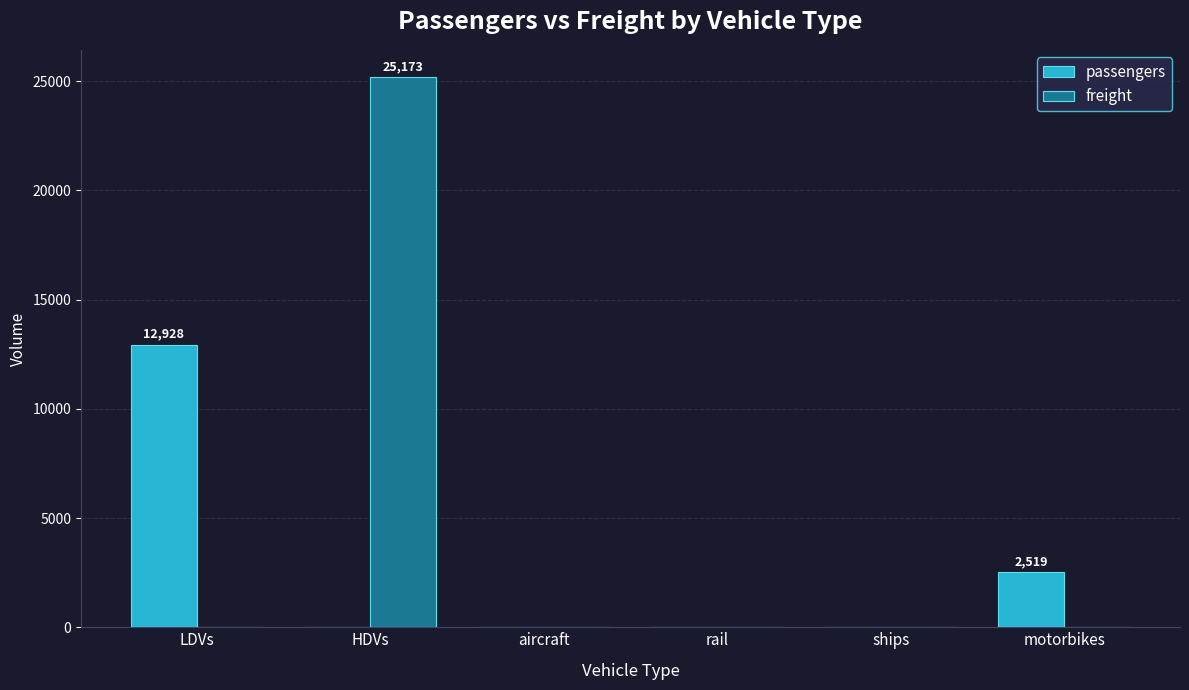

Reading right to left, list all the values displayed in this chart.

passengers: motorbikes=2519.0	ships=0.0	rail=0.0	aircraft=0.0	HDVs=0.0	LDVs=12928.0
freight: motorbikes=0.0	ships=0.0	rail=0.0	aircraft=0.0	HDVs=25172.6	LDVs=0.0